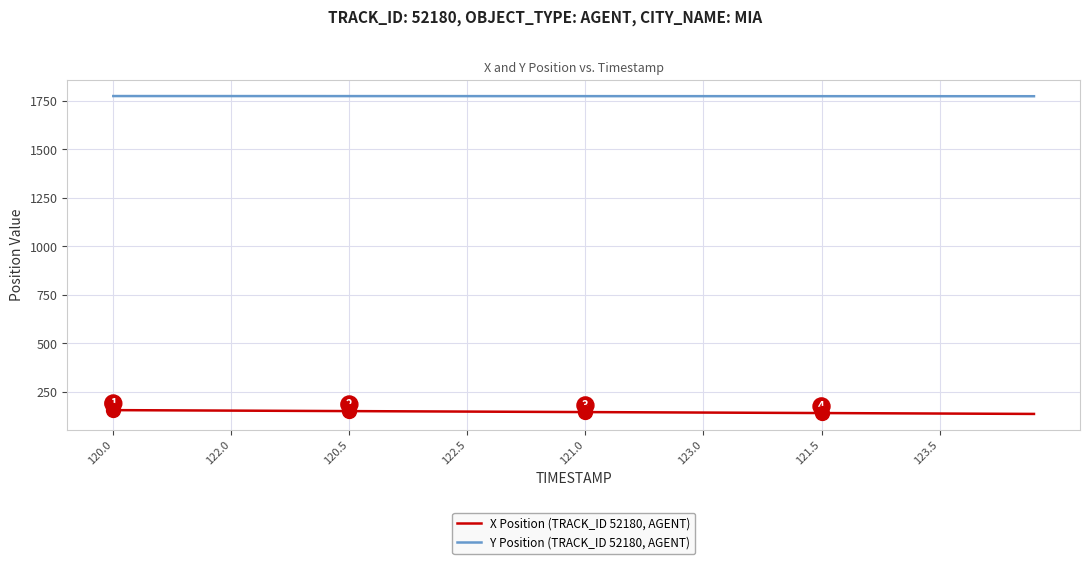

True or false: Y Position (TRACK_ID 52180, AGENT) and X Position (TRACK_ID 52180, AGENT) intersect in this chart.

False